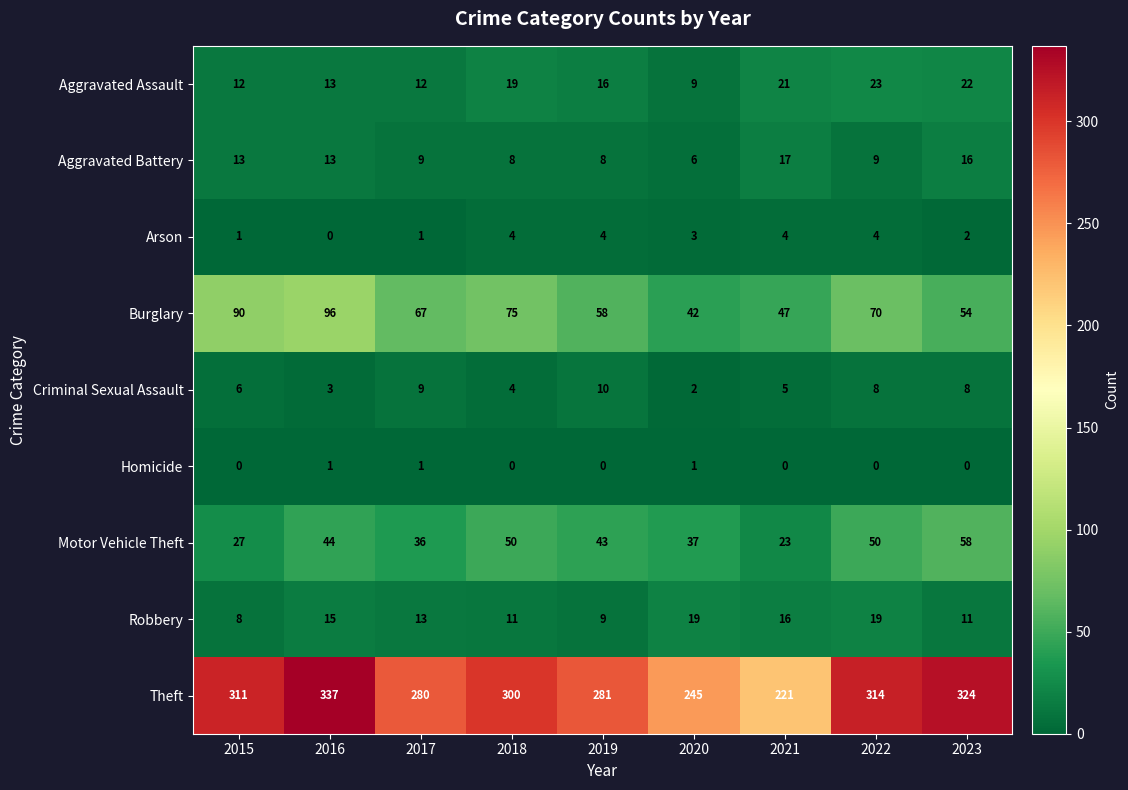

Between 2017 and 2021, which series saw the biggest shift?

Theft